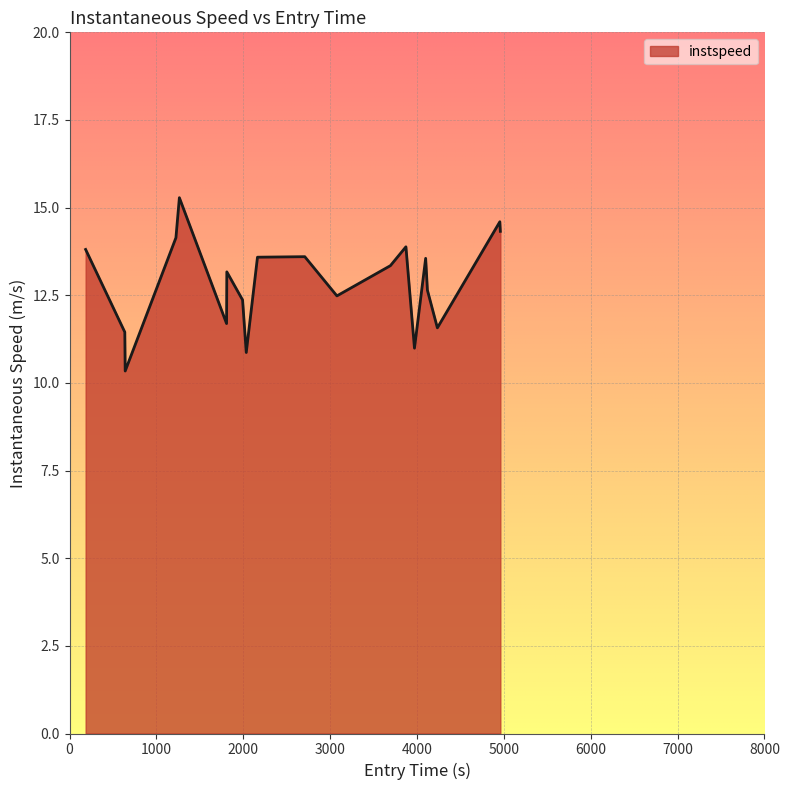

What is the difference between the maximum and minimum values?

4.9